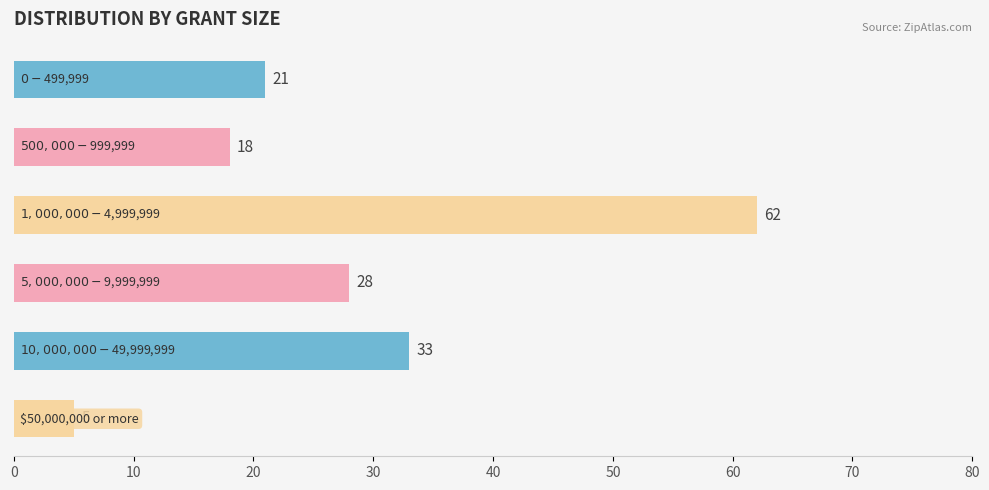

How many distinct data groups are displayed?

1